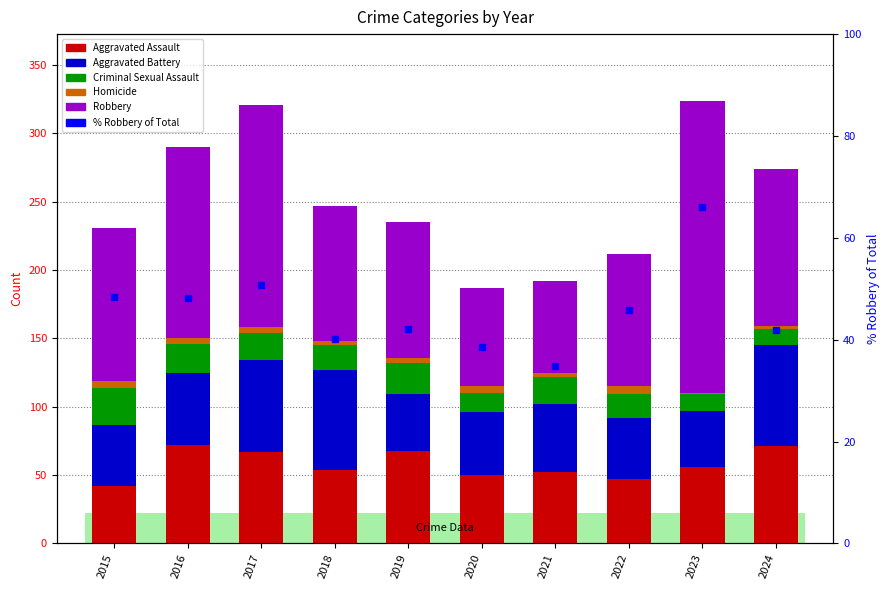

Where does the Aggravated Battery series first go above 50?

2016